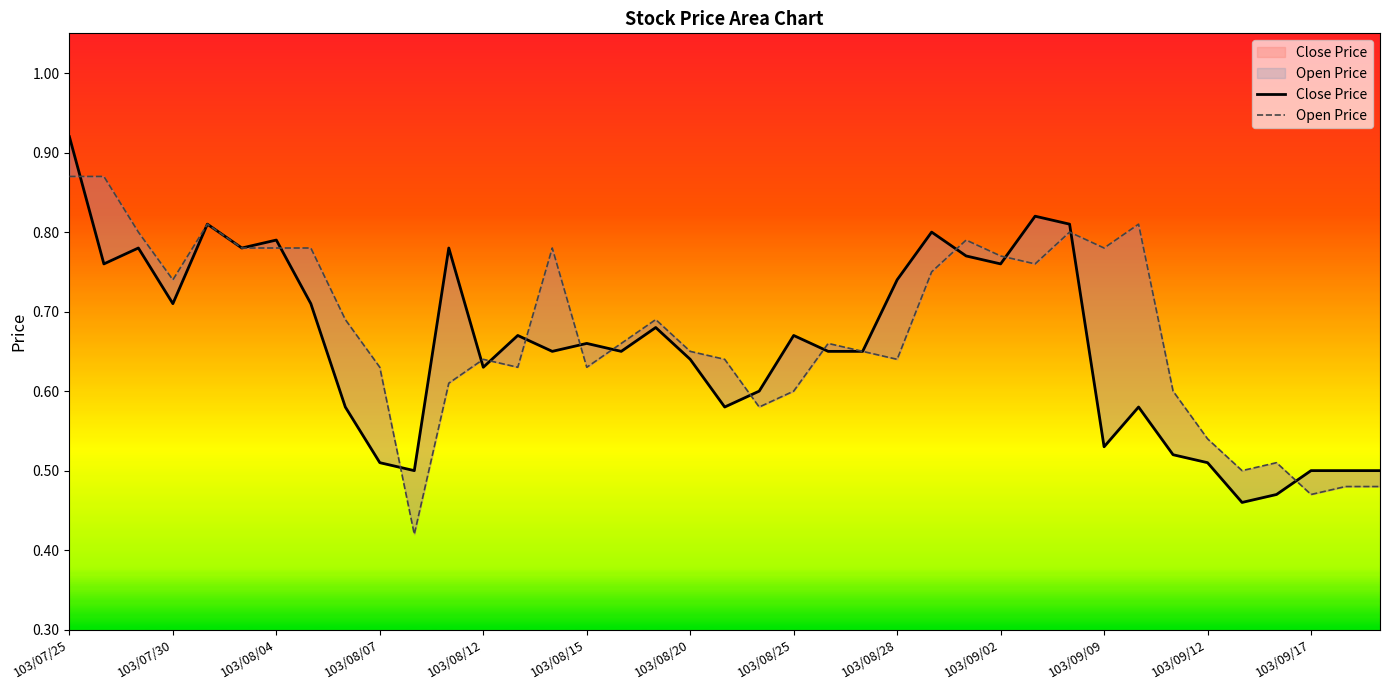

How many series are shown in this chart?

2